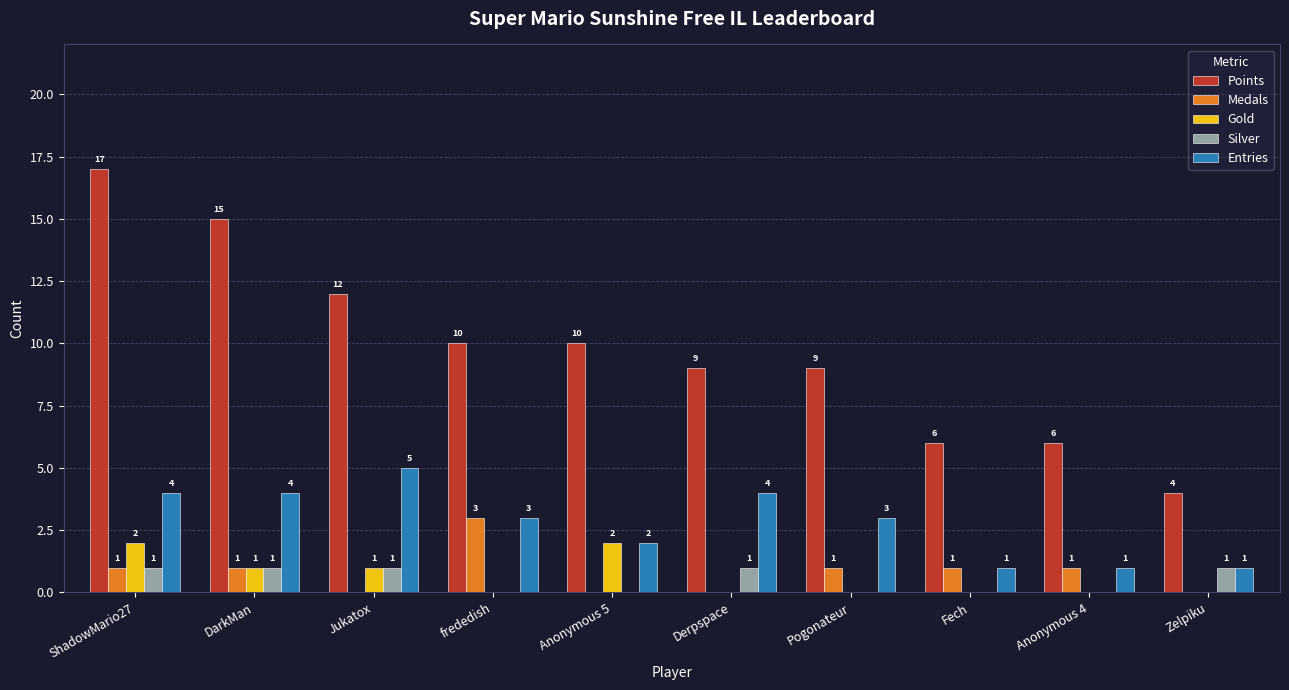

Reading left to right, extract all data points from this chart.

Points: 17	15	12	10	10	9	9	6	6	4
Medals: 1	1	0	3	0	0	1	1	1	0
Gold: 2	1	1	0	2	0	0	0	0	0
Silver: 1	1	1	0	0	1	0	0	0	1
Entries: 4	4	5	3	2	4	3	1	1	1